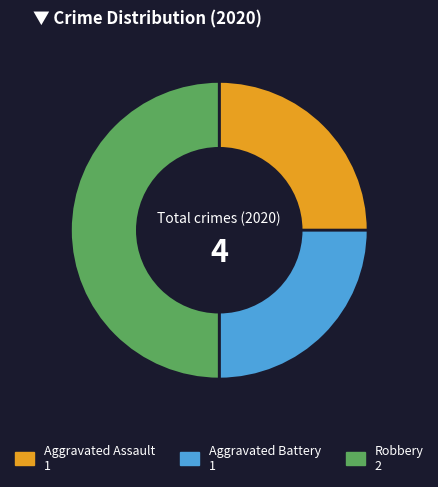

Is it true that Aggravated Assault is 25% of the pie?

True